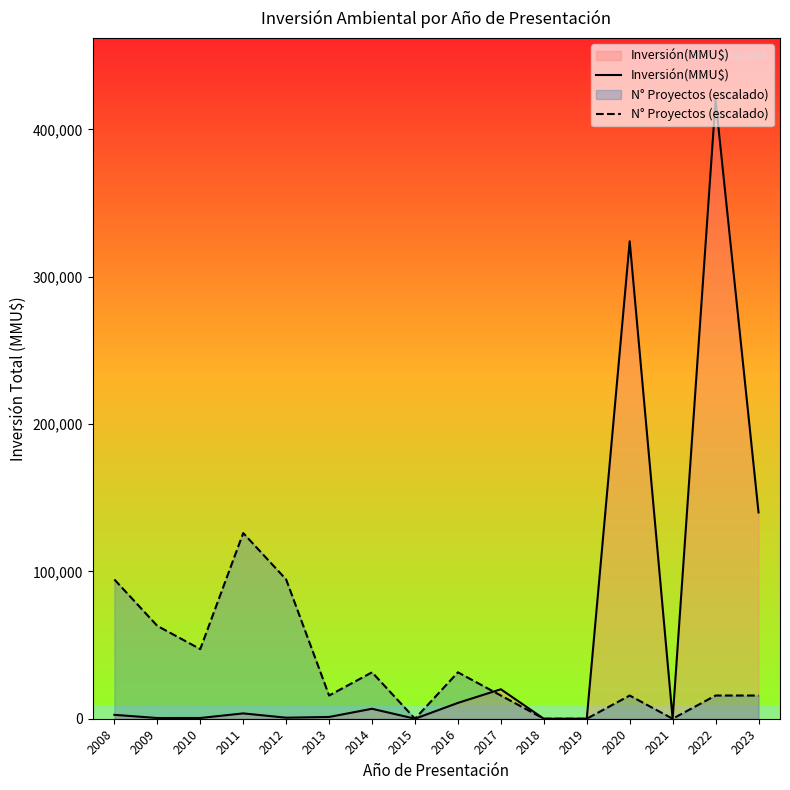

What are all the series names shown in the legend?

Inversión(MMU$), N° Proyectos (escalado)